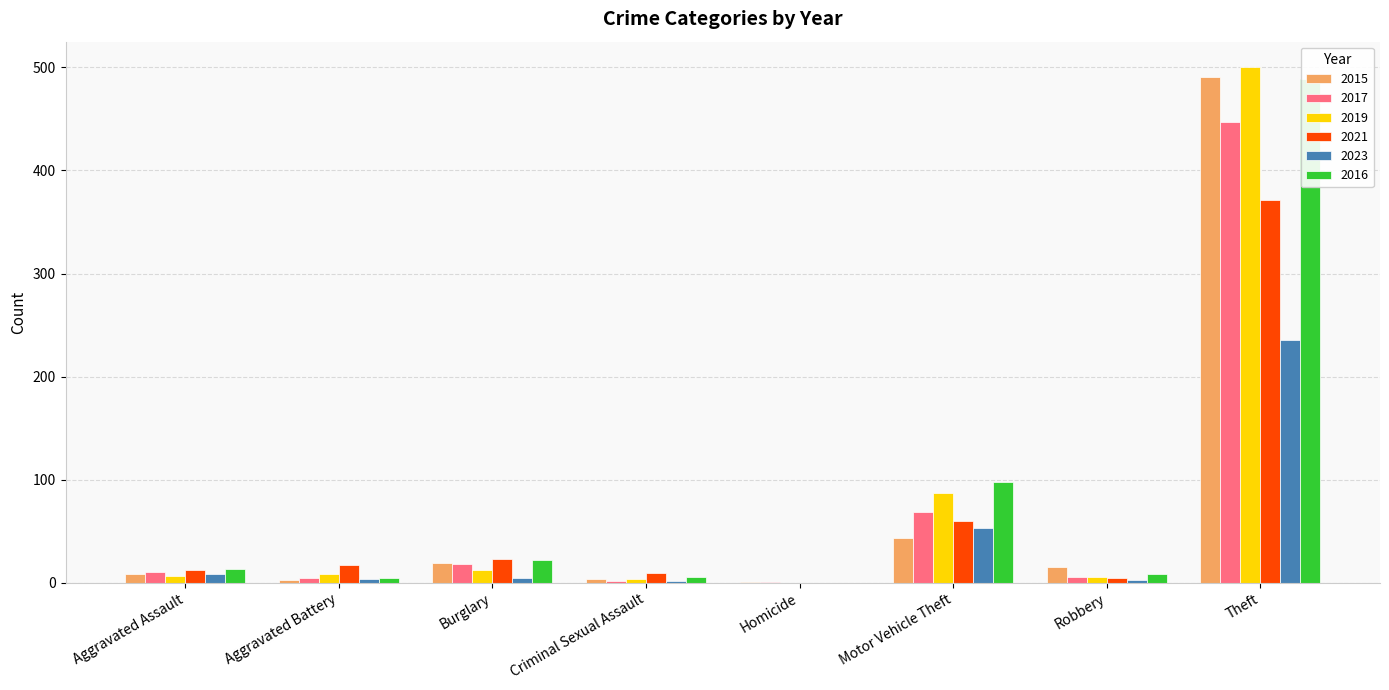

Count the number of categories in the chart.

8